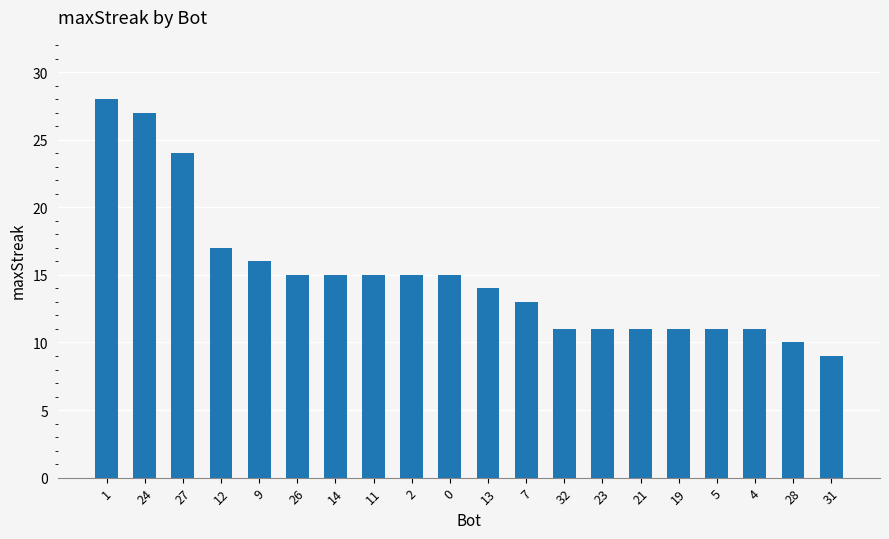

What is the difference between the maximum and minimum values?

19